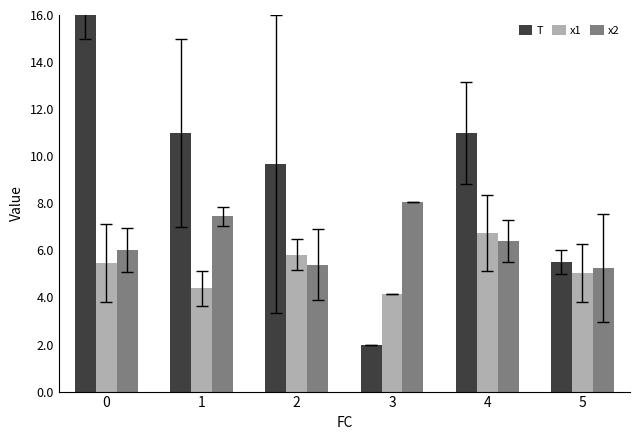

What is the sum of the x1 values at 0 and 2?

11.3